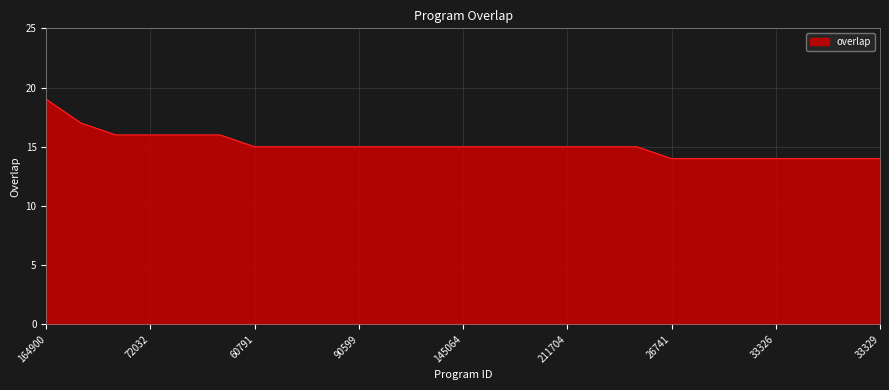

What is the smallest value displayed?

14